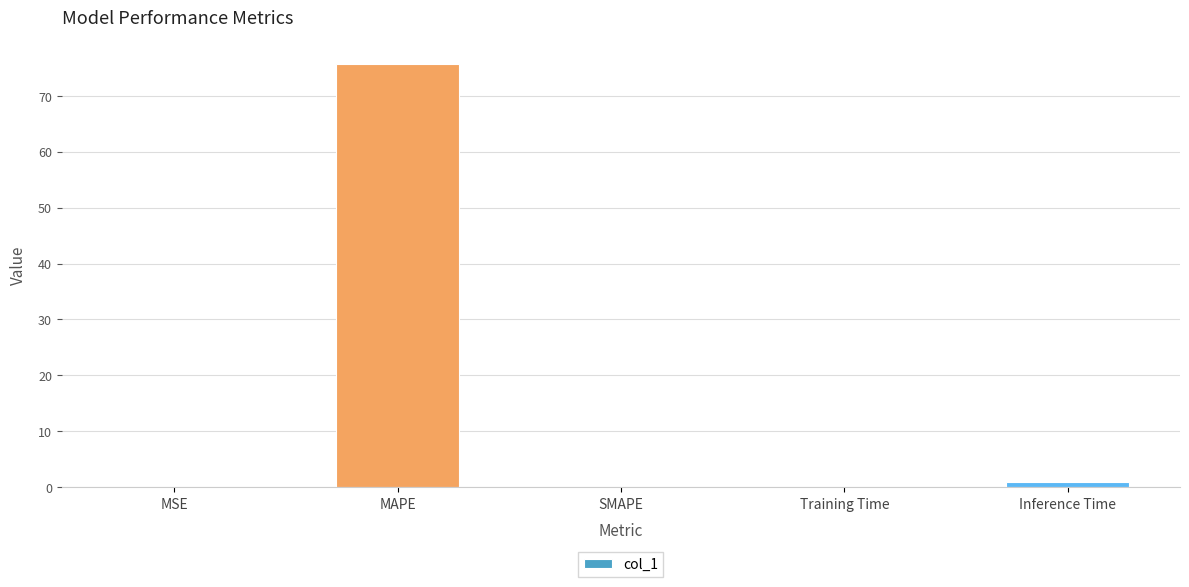

The value at MAPE is 117.3. True or false?

False